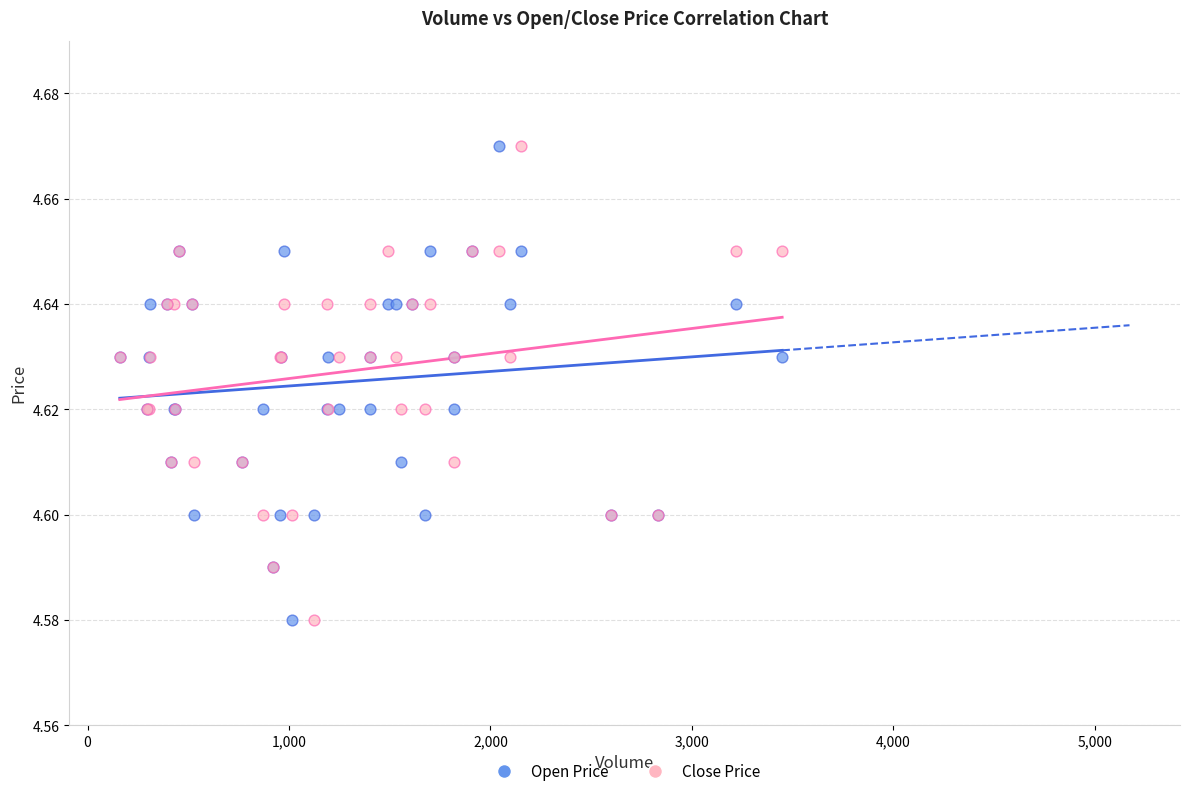

What is the X range (max minus min) for the scatter plot?

3288.0